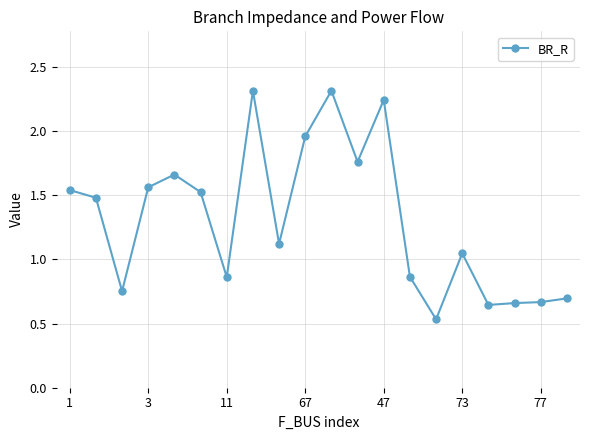

True or false: there are more than 1 points higher than both neighbors.

True